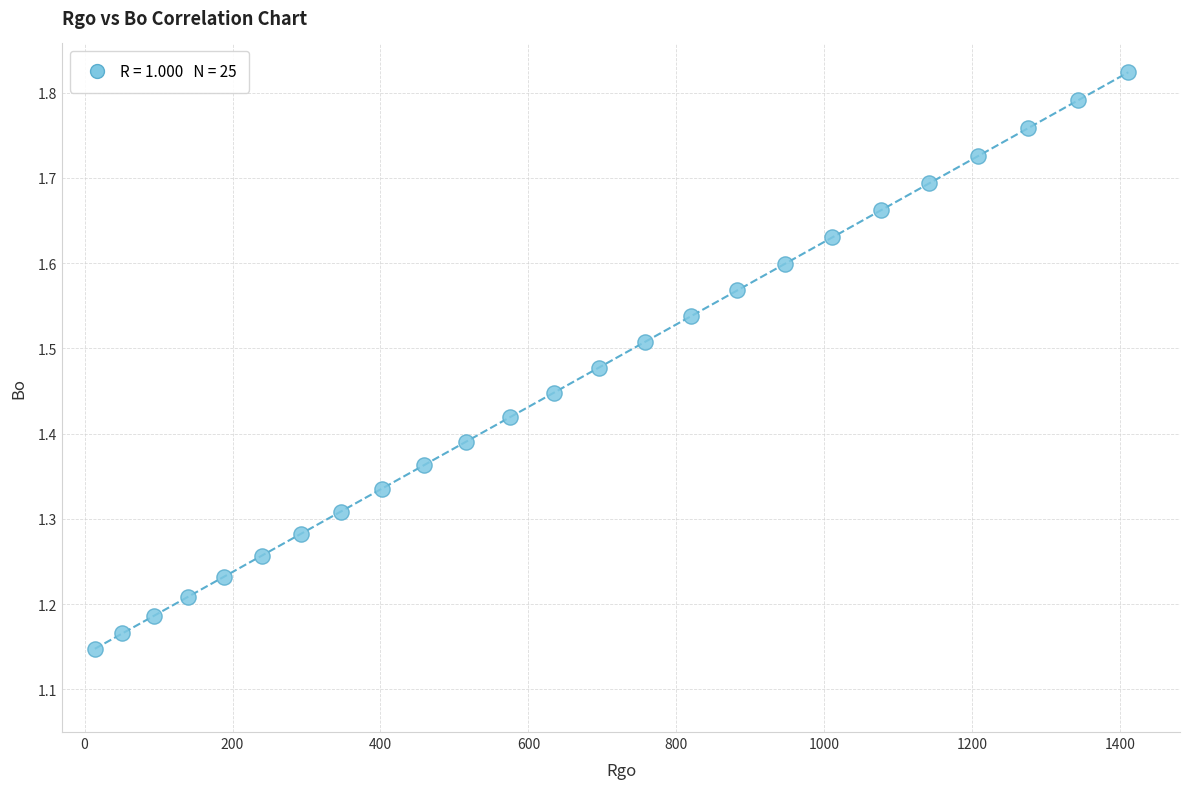

What is the range of X values (max minus min)?

1396.9